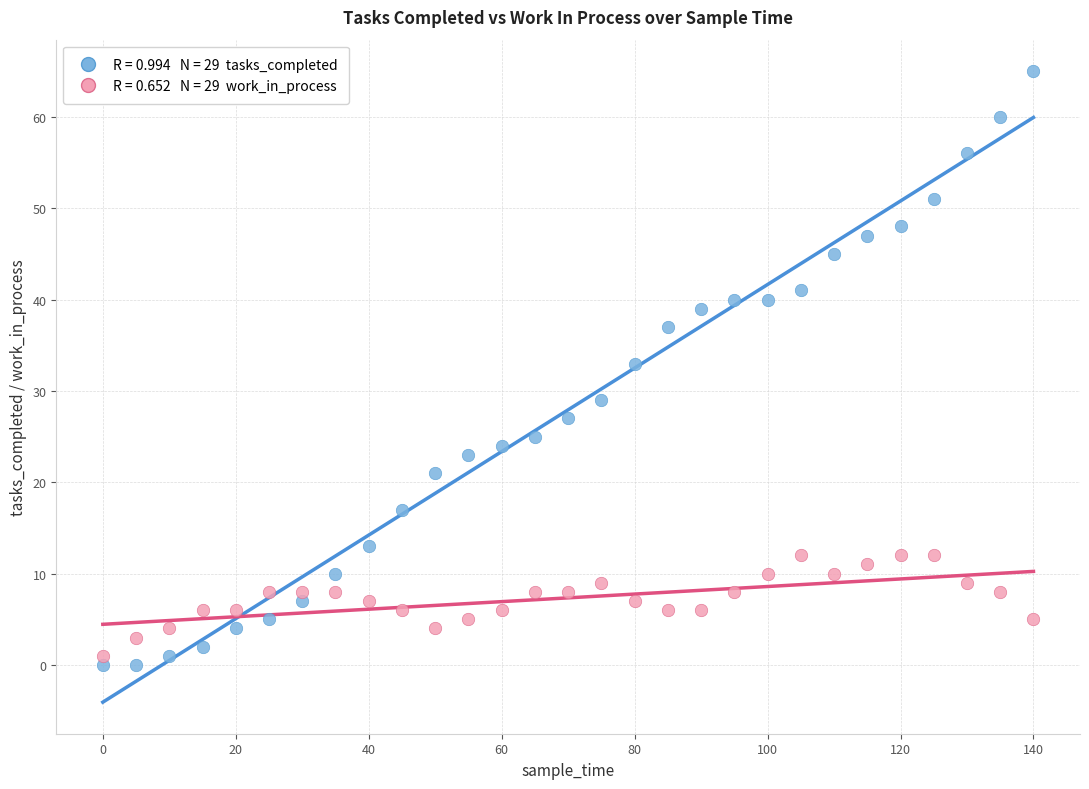

Across all data points, what is the range of X values (max minus min)?

140